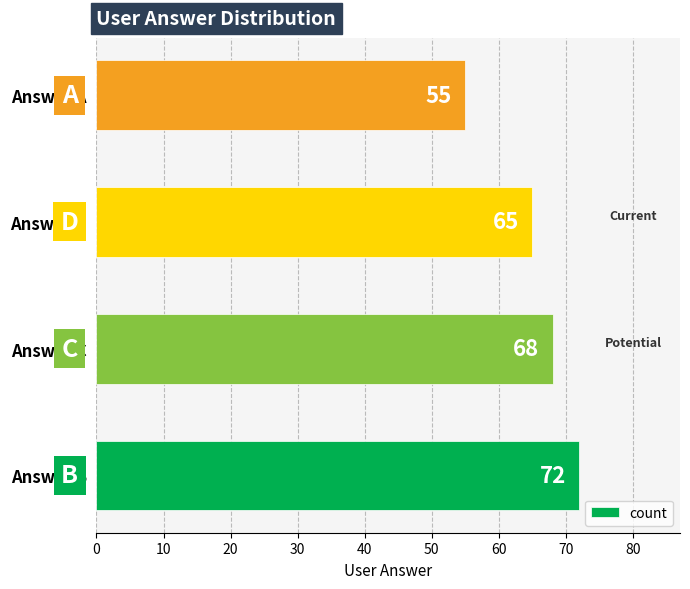

The chart shows a value of 37 at Answer B. True or false?

False